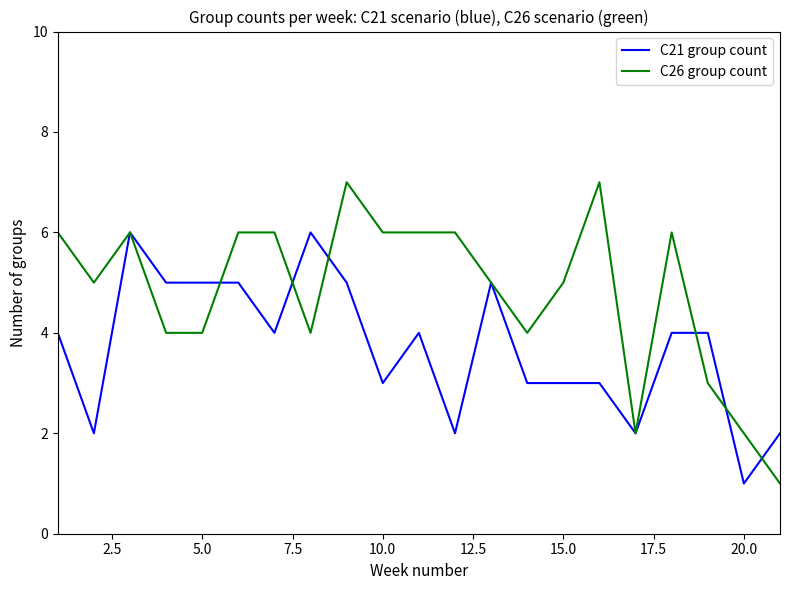

List the series in order of their peak value, lowest first.

C21 group count, C26 group count